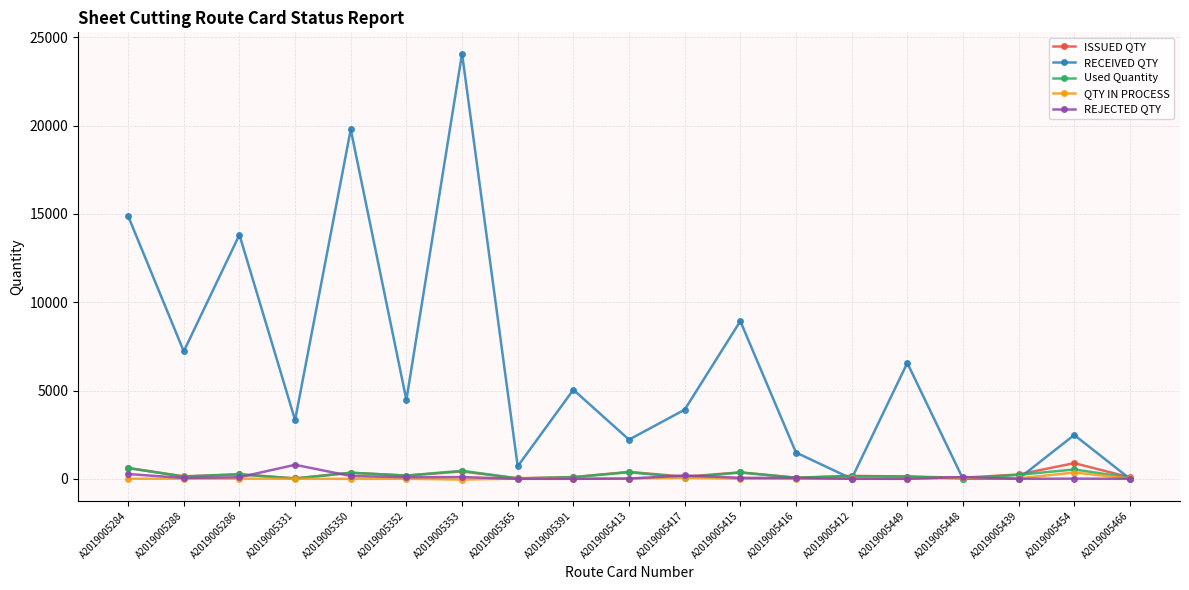

What is the greatest value displayed?

24075.0